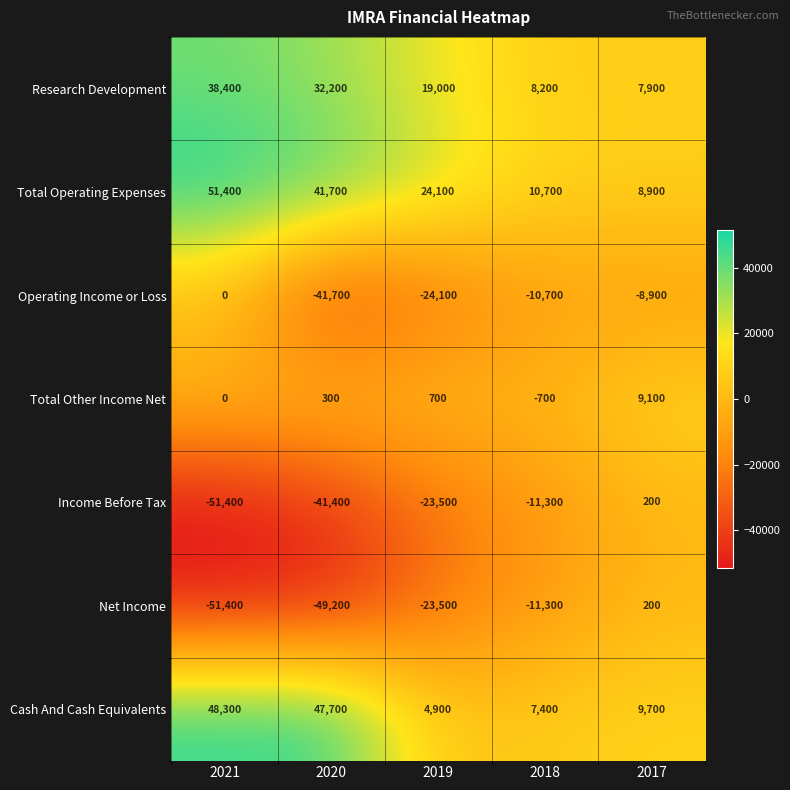

What is the total value across all series at 2017?

27100